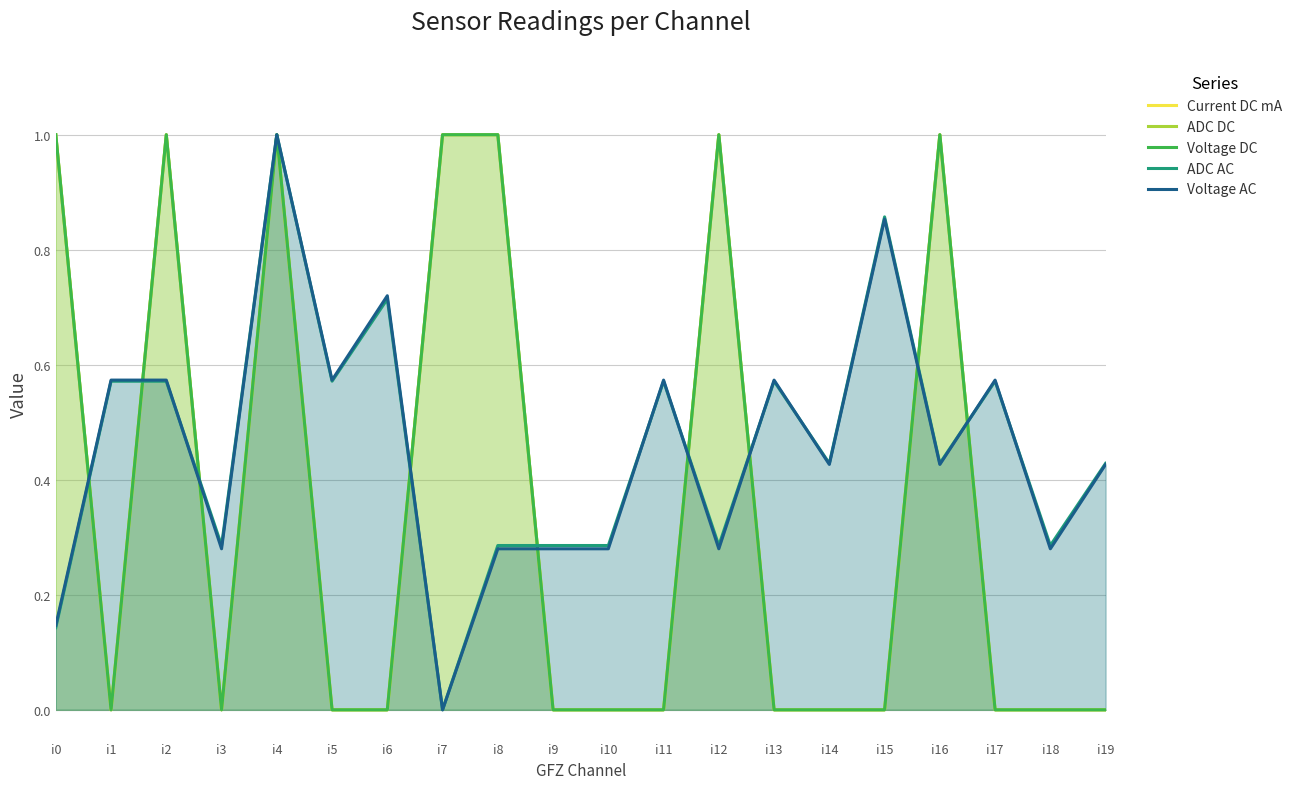

What is the difference between the maximum and second lowest values in the ADC DC series?

1.0